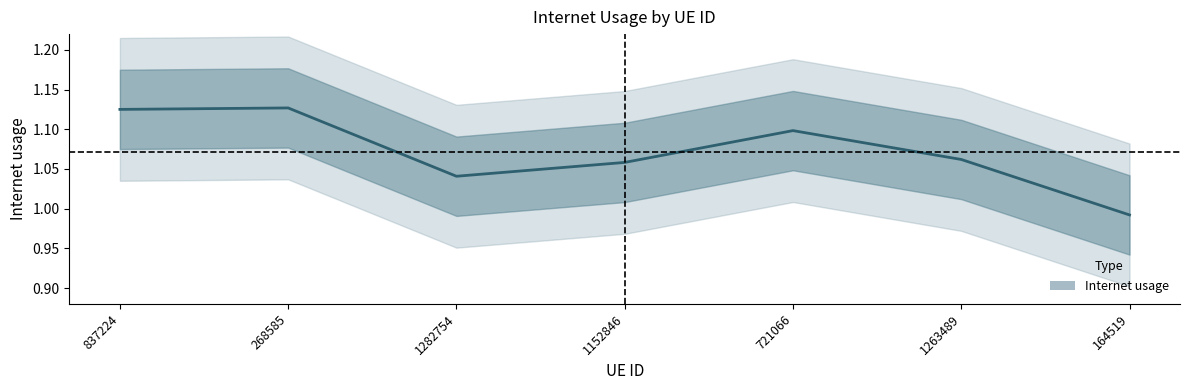

What is the approximate value at 721066?

1.1